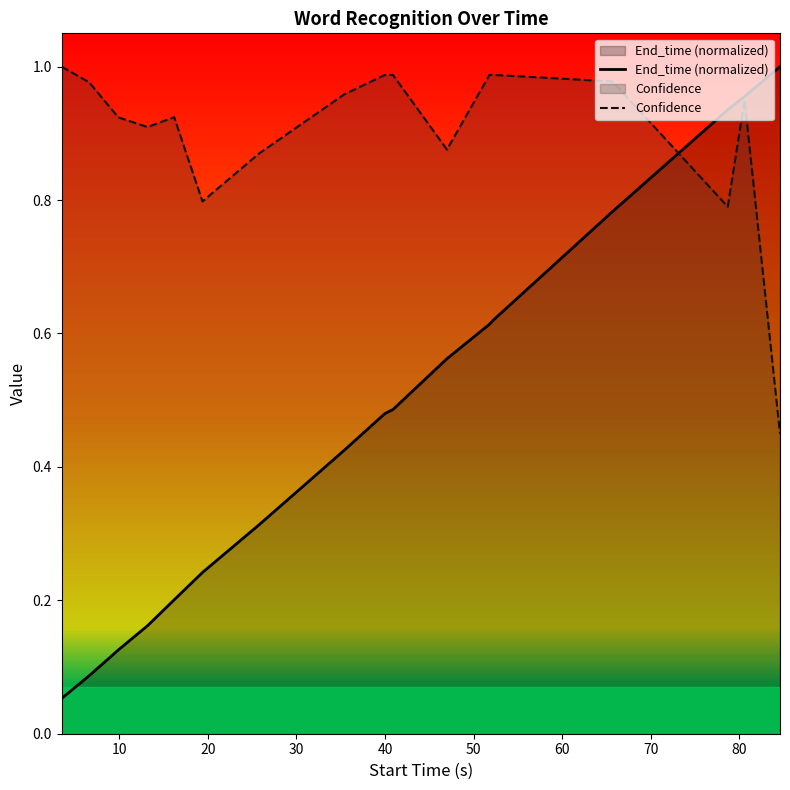

How many lines are shown in the chart?

2